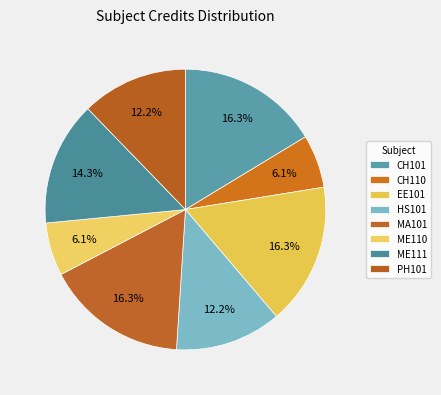

Combined, what portion of the pie is CH110 and HS101?

18.4%